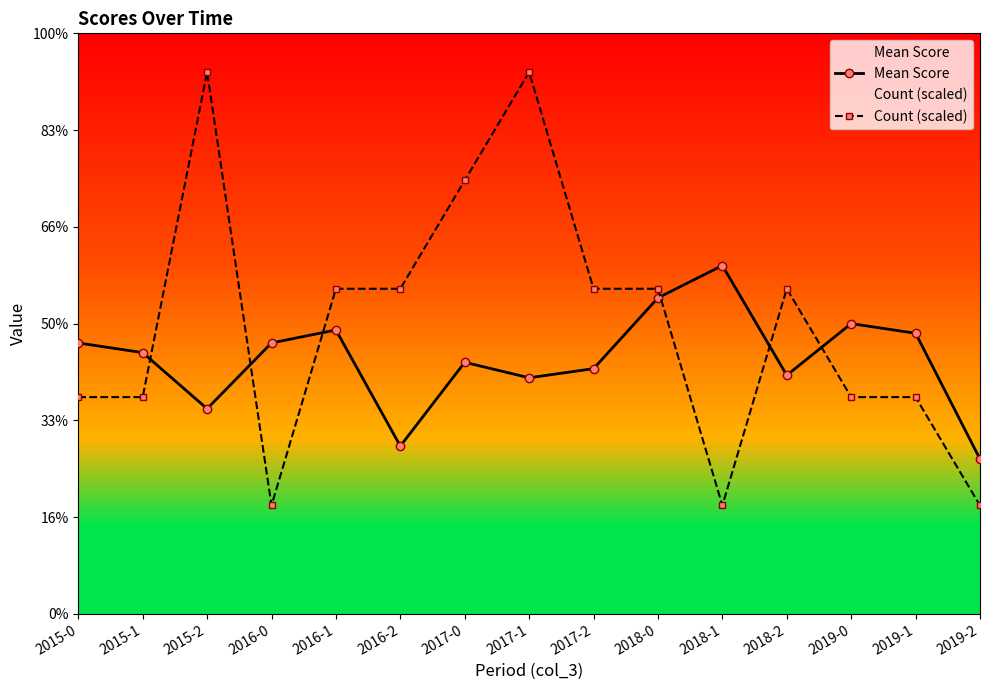

How many data points does each series have?

15